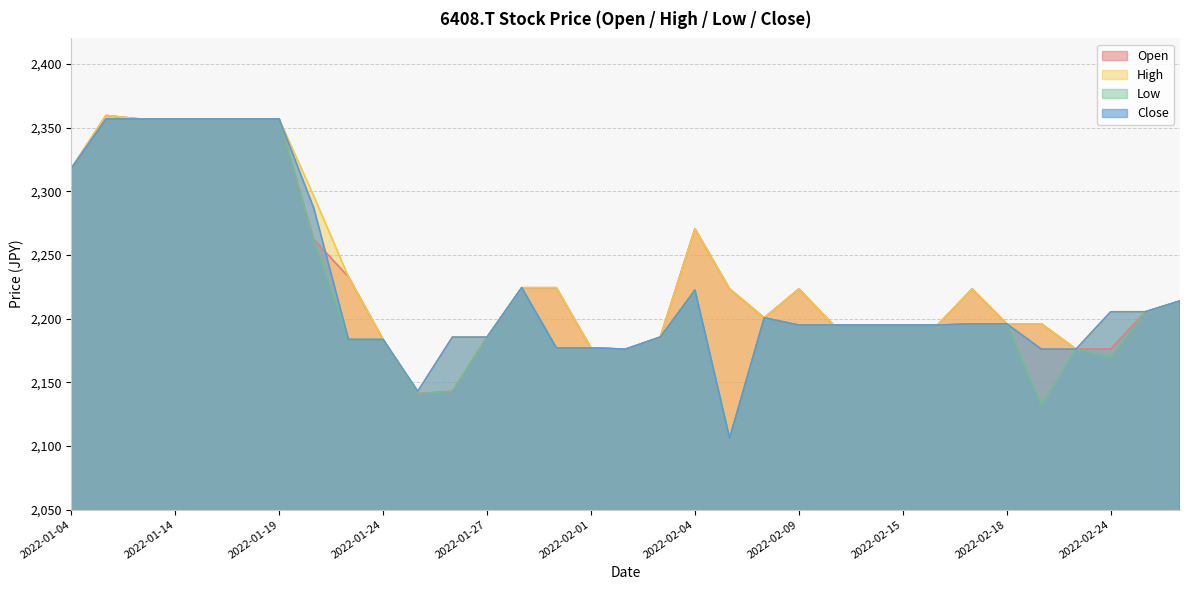

Rank the categories by High value from lowest to highest.

2022-01-25, 2022-02-02, 2022-02-22, 2022-02-01, 2022-01-24, 2022-01-26, 2022-01-27, 2022-02-03, 2022-02-10, 2022-02-14, 2022-02-15, 2022-02-16, 2022-02-21, 2022-02-18, 2022-02-08, 2022-02-24, 2022-02-25, 2022-02-28, 2022-02-09, 2022-02-07, 2022-02-17, 2022-01-28, 2022-01-31, 2022-01-21, 2022-02-04, 2022-01-20, 2022-01-04, 2022-01-13, 2022-01-14, 2022-01-17, 2022-01-18, 2022-01-19, 2022-01-12